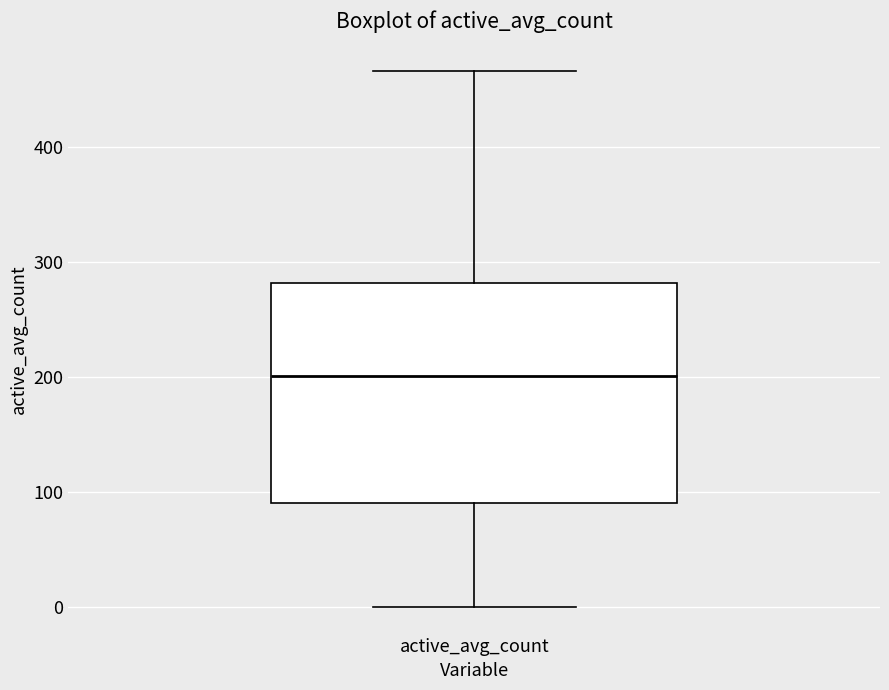

Where is the upper edge of the box for active_avg_count on the y-axis? The values are not printed on the chart, so give them approximately, as read against the axis.

280